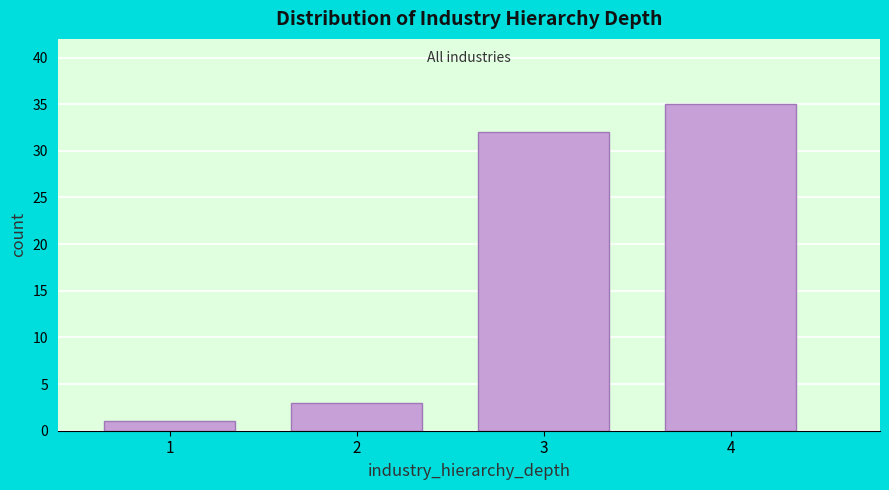

Reading left to right, what are all the values shown in this chart?

1	3	32	35